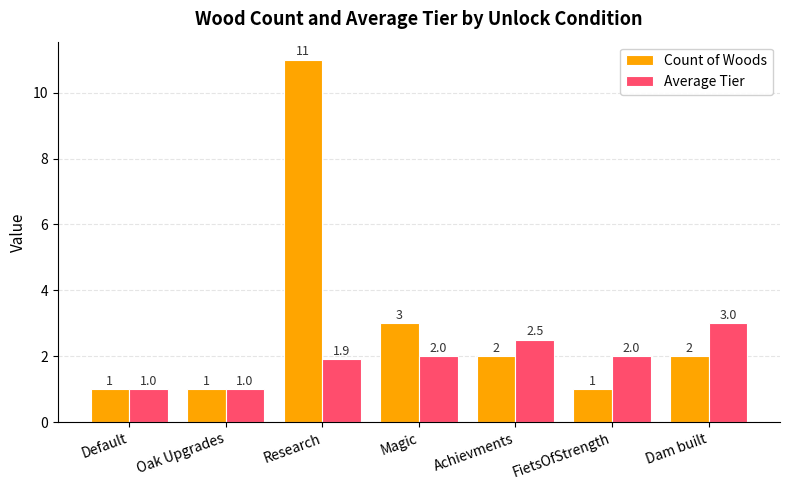

Which series has the widest spread of values?

Count of Woods